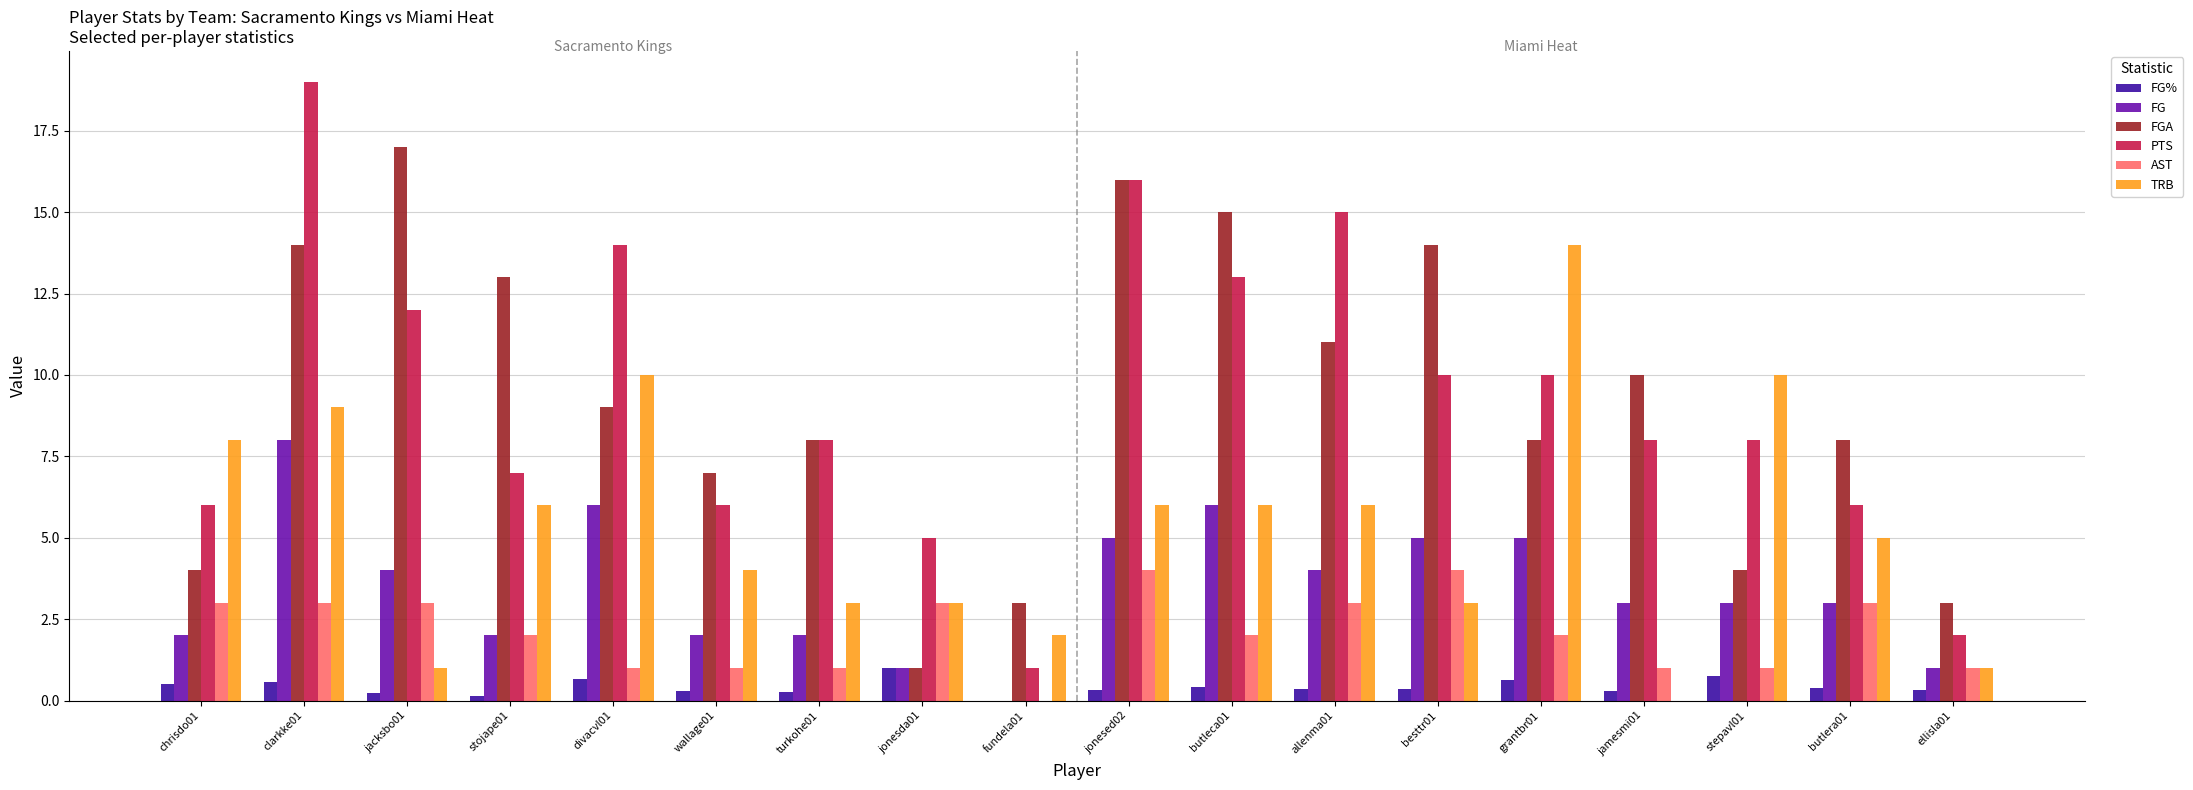

Count the number of data series in this chart.

6